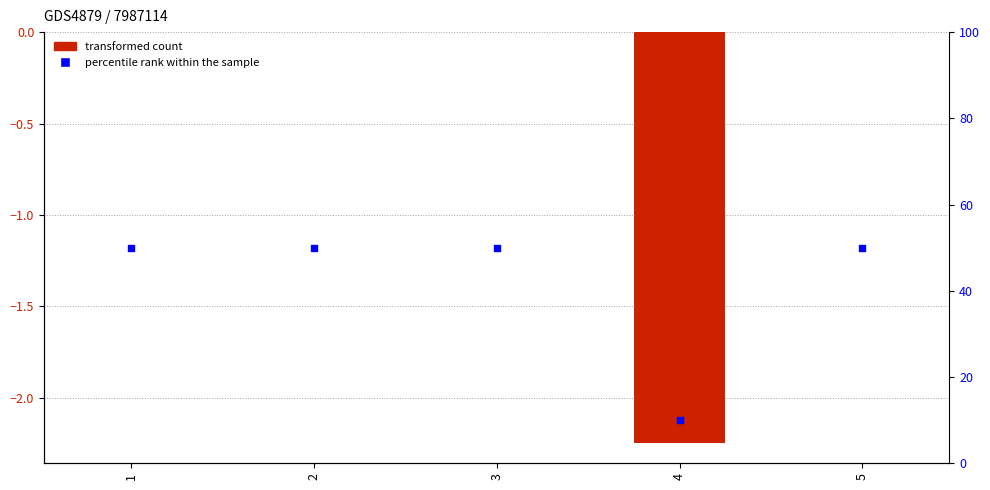

At which category is the sum across all series the highest?

1